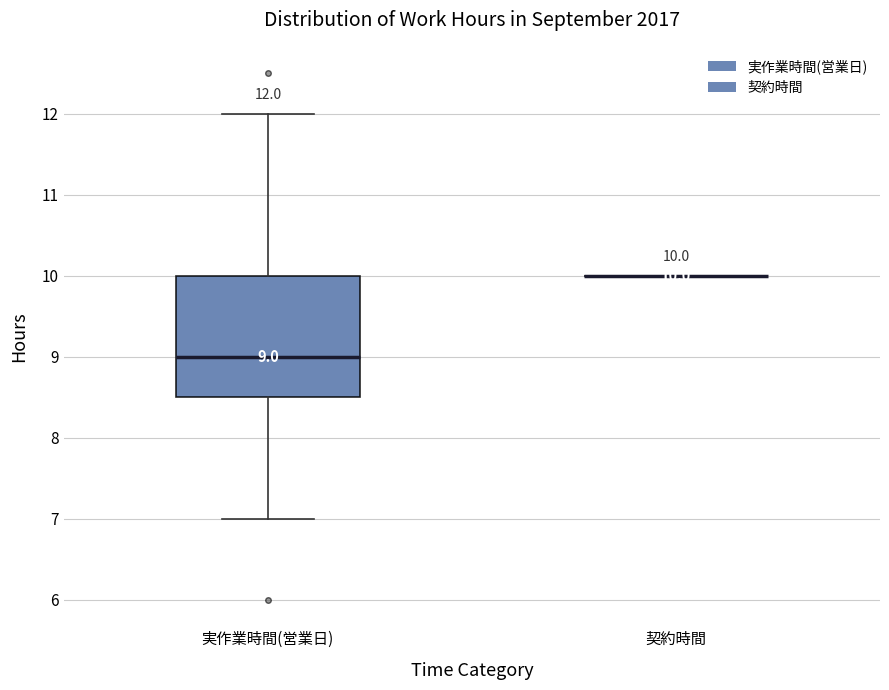

Comparing the boxes themselves (not the whiskers), which one is the tallest?

実作業時間(営業日)